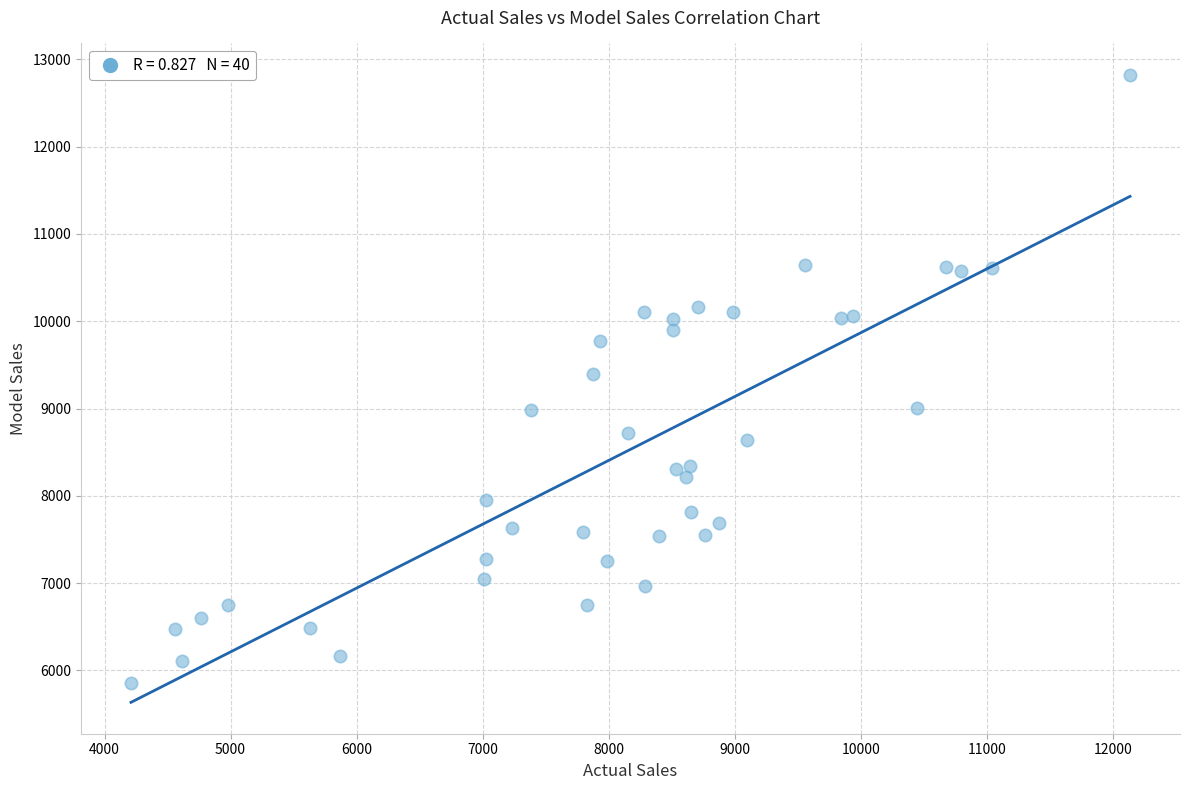

What is the range of X values (max minus min)?

7926.0